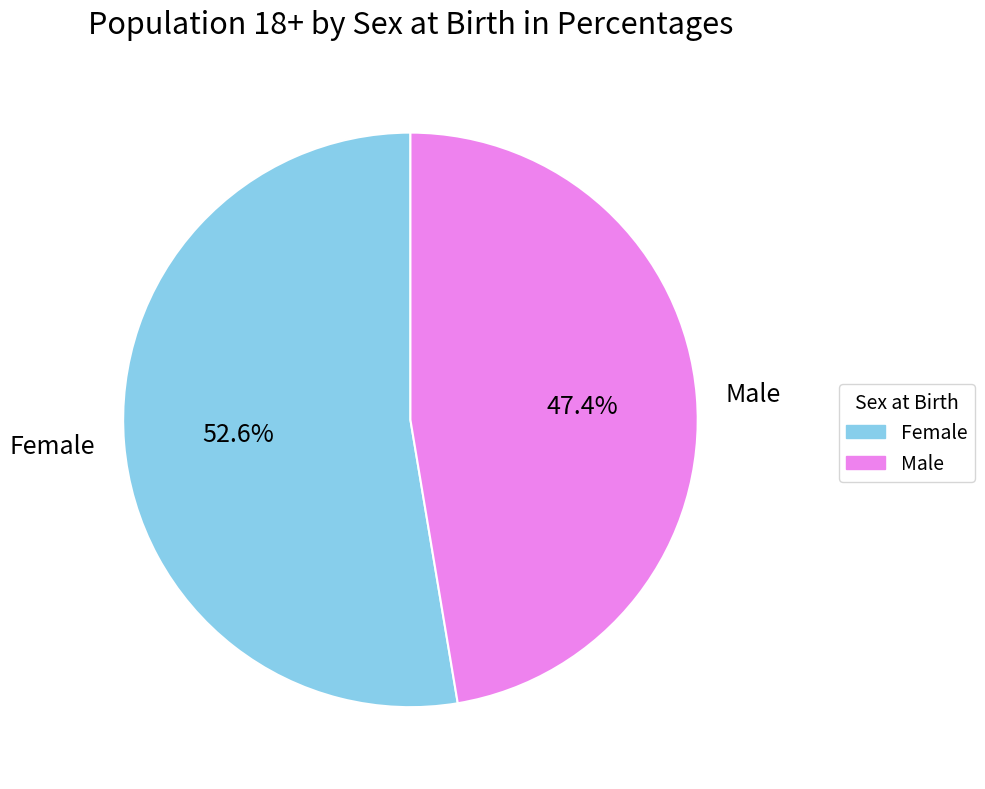

Is it true that Female is 53% of the pie?

True